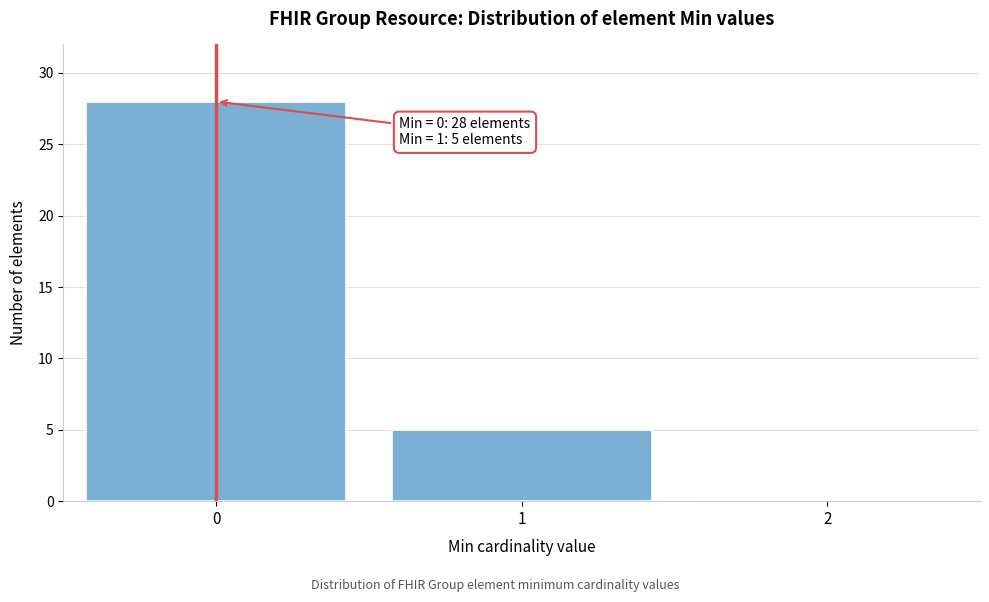

Reading left to right, extract all data points from this chart.

0=28	1=5	2=0